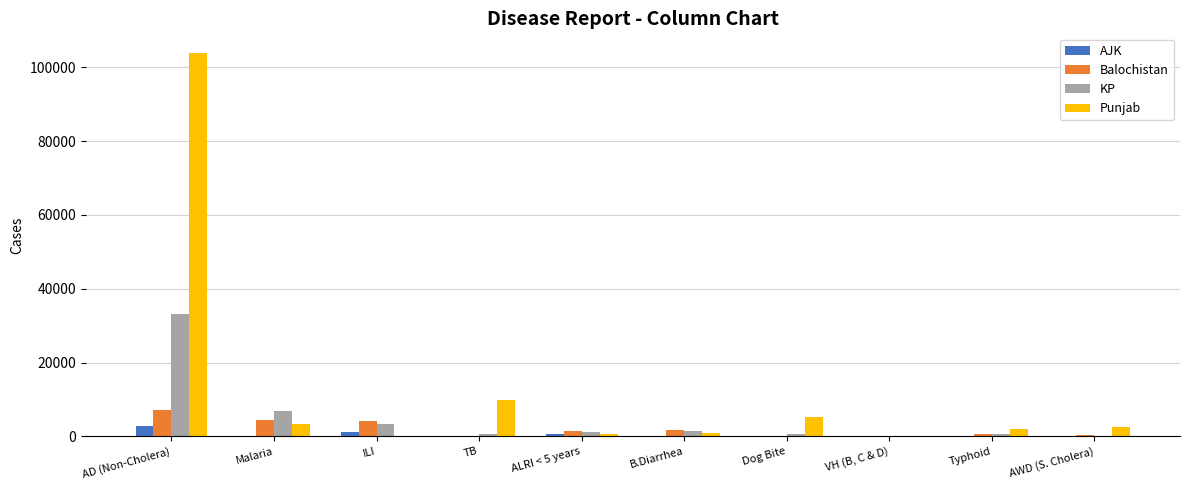

What is the difference between the KP values at ALRI < 5 years and TB?

655